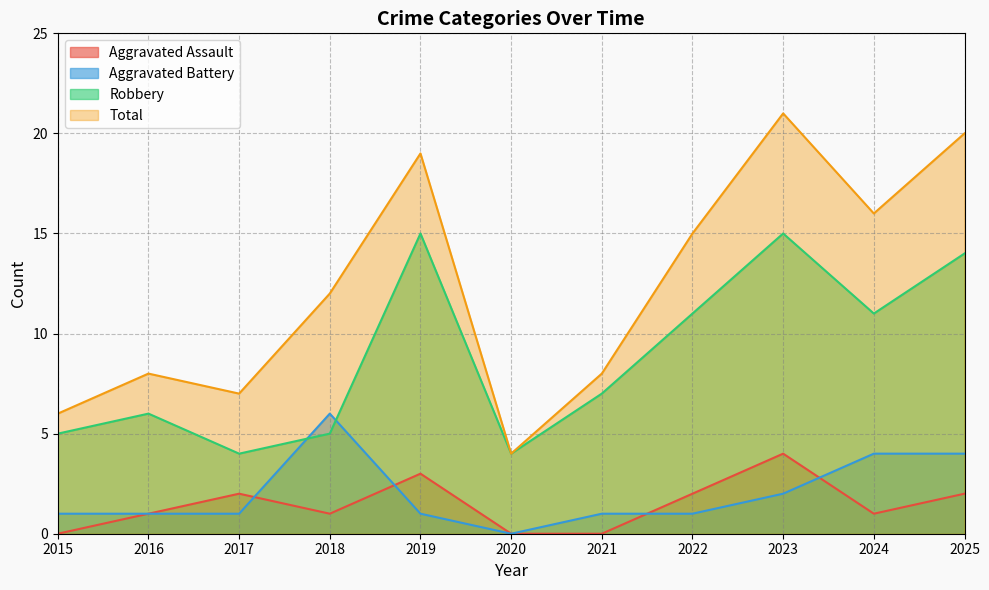

What is the average value of the Aggravated Assault series?

1